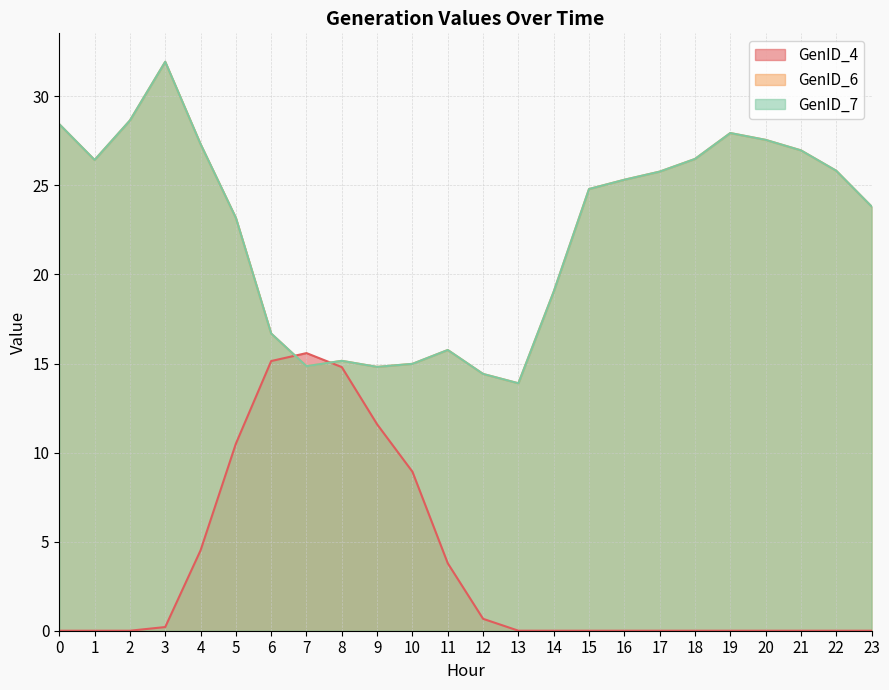

Reading left to right, extract all data points from this chart.

GenID_4: 0=0.0	1=0.0	2=0.0	3=0.2	4=4.5	5=10.5	6=15.1	7=15.6	8=14.8	9=11.6	10=8.9	11=3.8	12=0.7	13=0.0	14=0.0	15=0.0	16=0.0	17=0.0	18=0.0	19=0.0	20=0.0	21=0.0	22=0.0	23=0.0
GenID_6: 0=28.4	1=26.4	2=28.6	3=31.9	4=27.3	5=23.2	6=16.7	7=14.9	8=15.2	9=14.8	10=15.0	11=15.8	12=14.4	13=13.9	14=19.0	15=24.8	16=25.3	17=25.8	18=26.5	19=27.9	20=27.6	21=27.0	22=25.8	23=23.8
GenID_7: 0=28.4	1=26.4	2=28.6	3=31.9	4=27.3	5=23.2	6=16.7	7=14.9	8=15.2	9=14.8	10=15.0	11=15.8	12=14.4	13=13.9	14=19.0	15=24.8	16=25.3	17=25.8	18=26.5	19=27.9	20=27.6	21=27.0	22=25.8	23=23.8